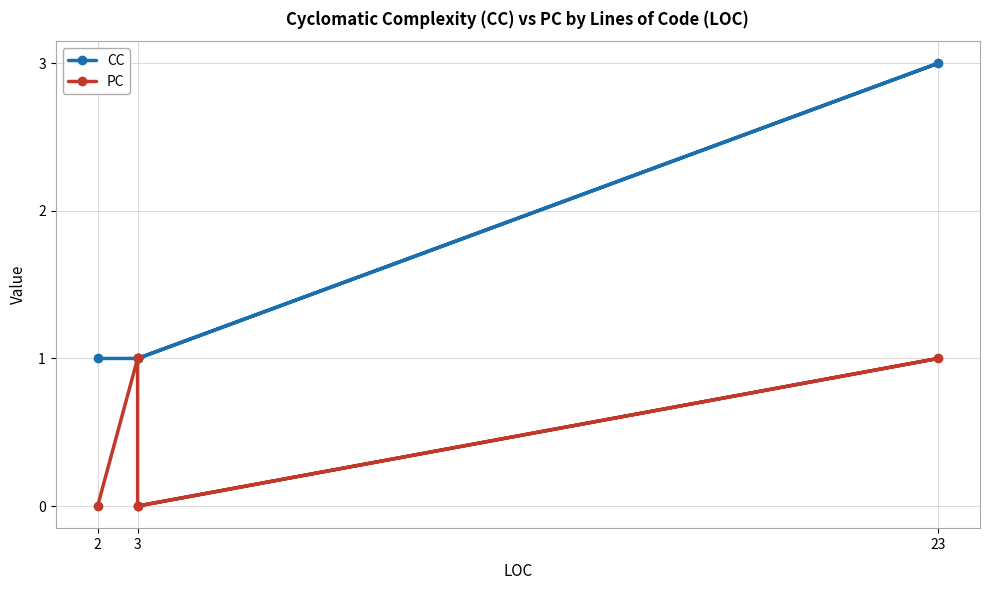

What are all the series names shown in the legend?

CC, PC